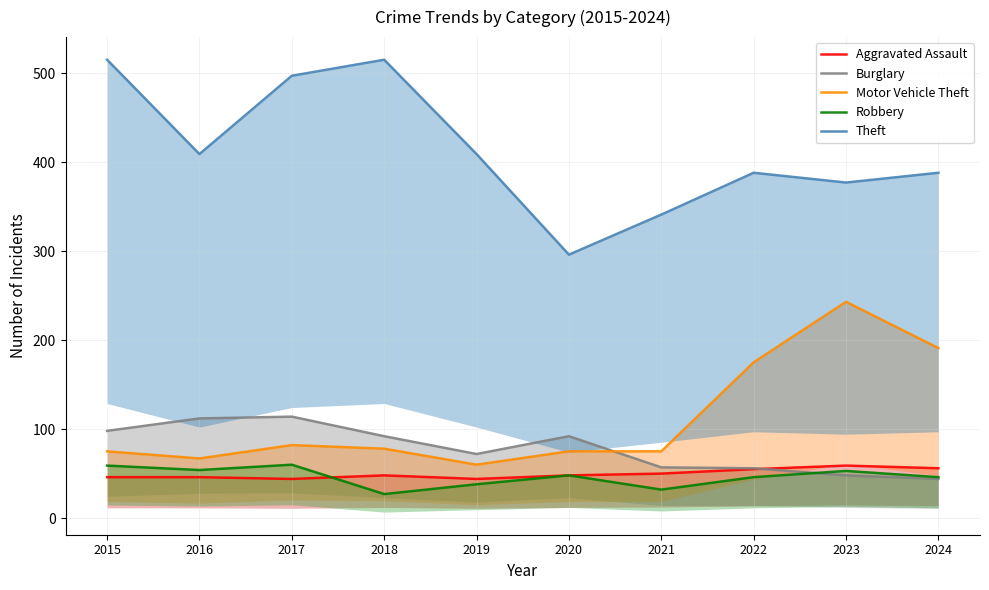

What is the minimum value for Theft?

296